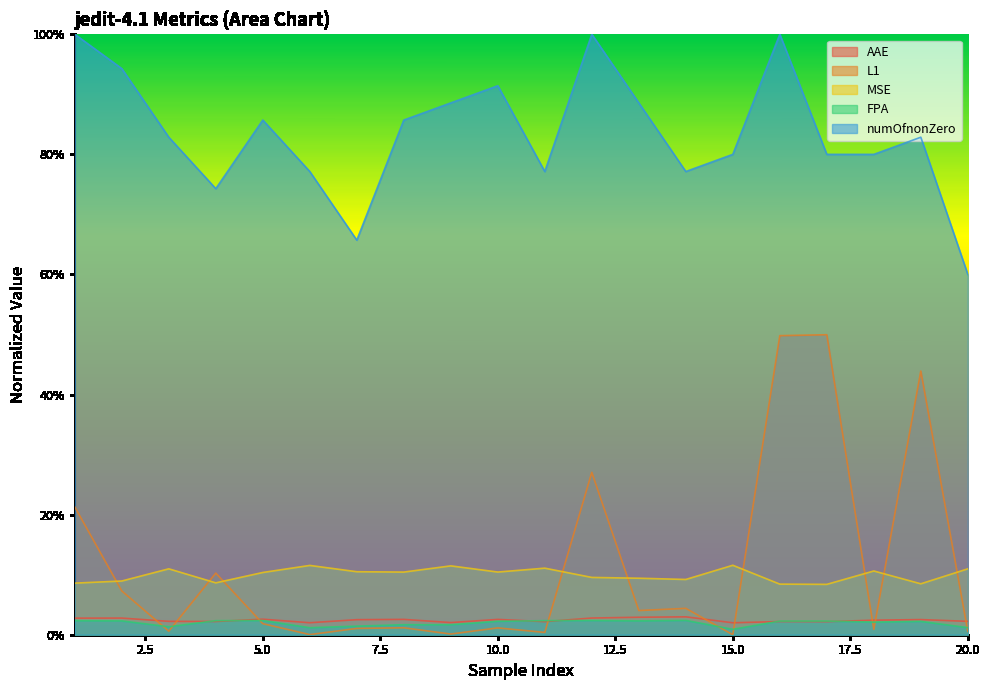

Does the chart display data point markers on the line(s)?

No